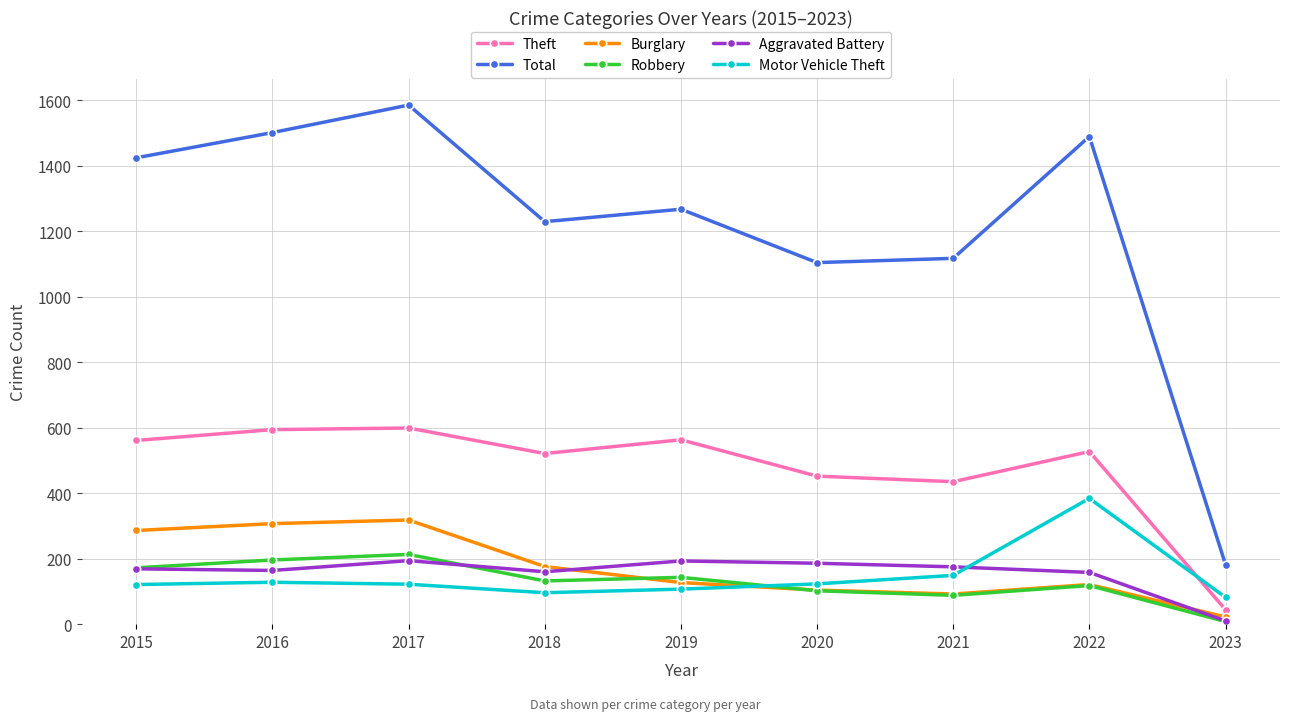

Which series has the largest total across all categories?

Total